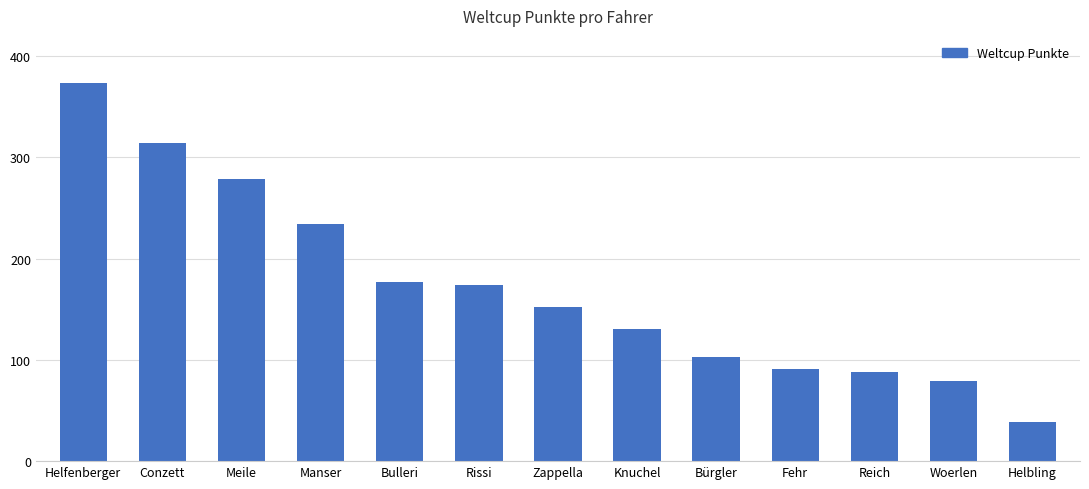

What is the sum of all values?

2234